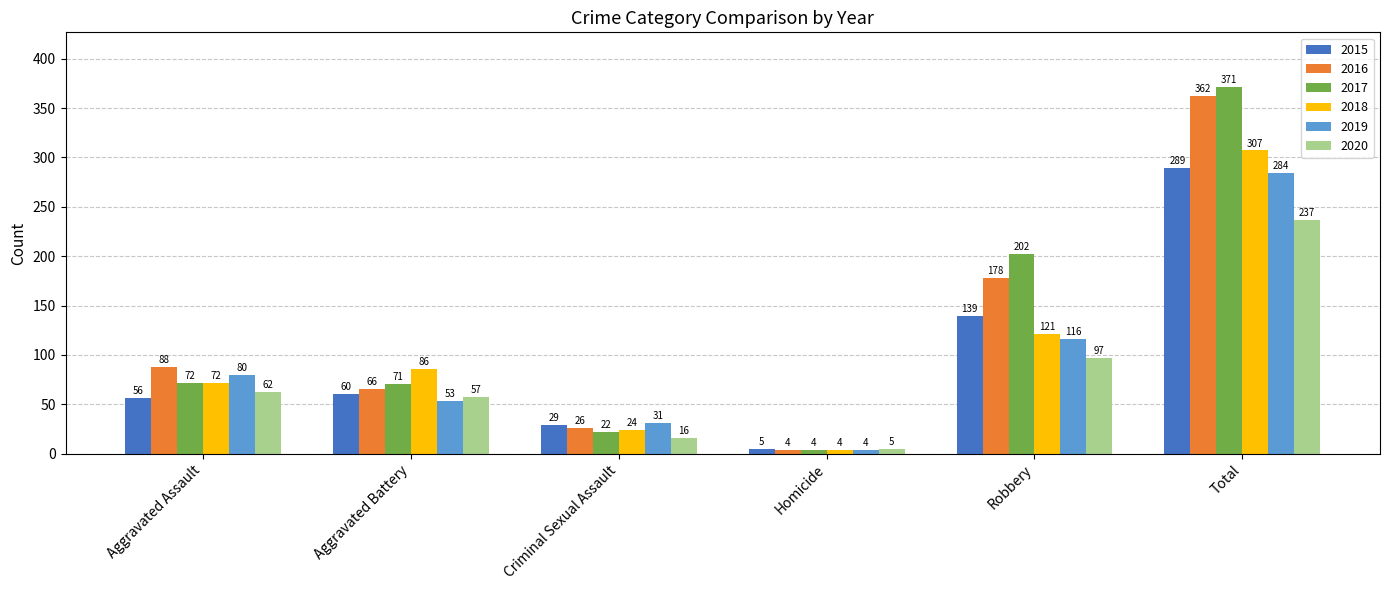

Is it true that 2018 equals 24 at Criminal Sexual Assault?

True